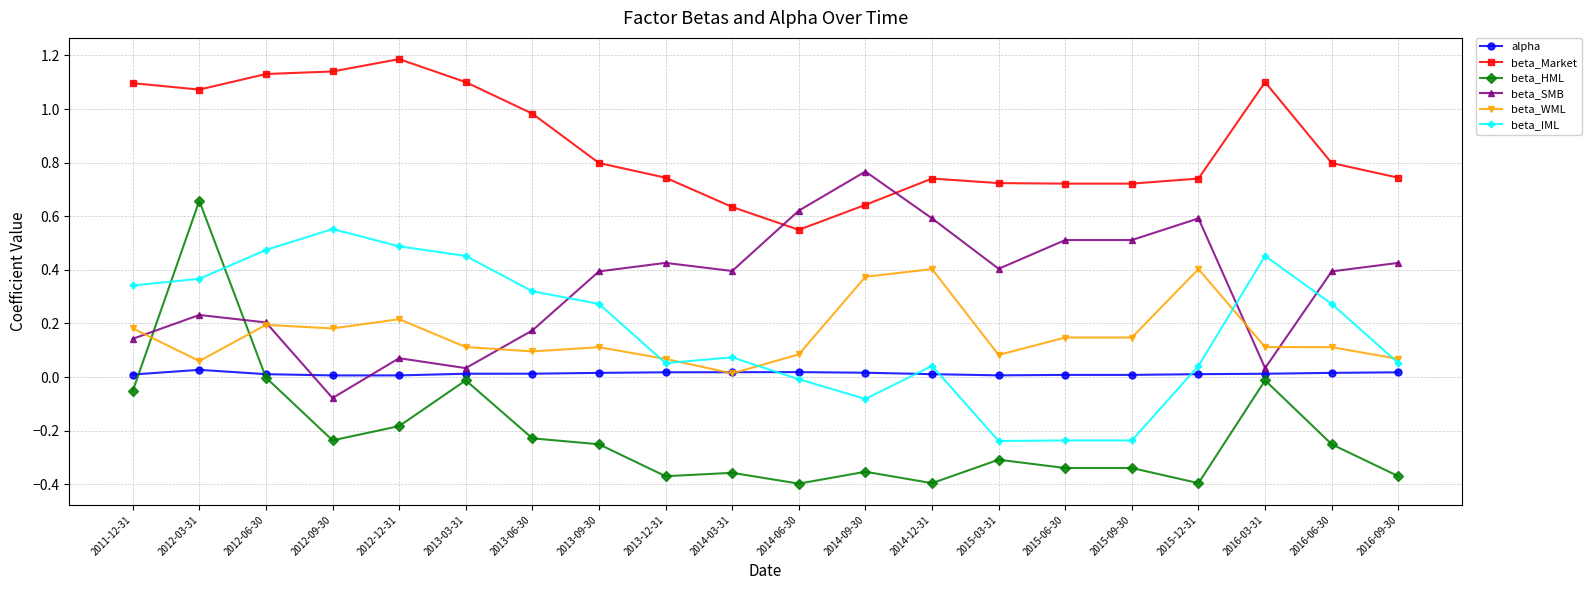

Which category has the highest value across all series?

2012-12-31